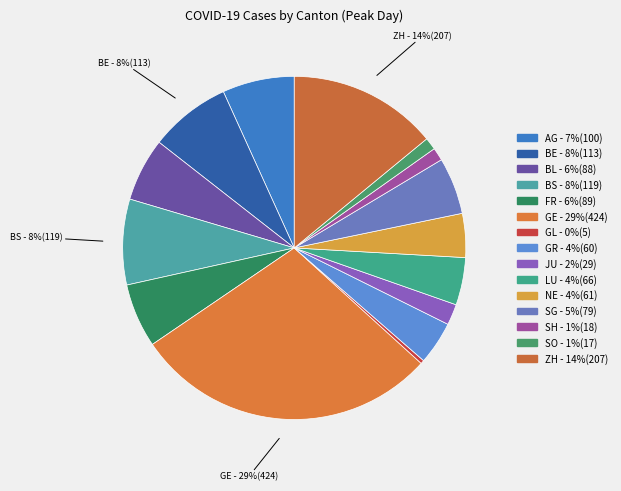

Does SG account for over 50% of the chart?

No